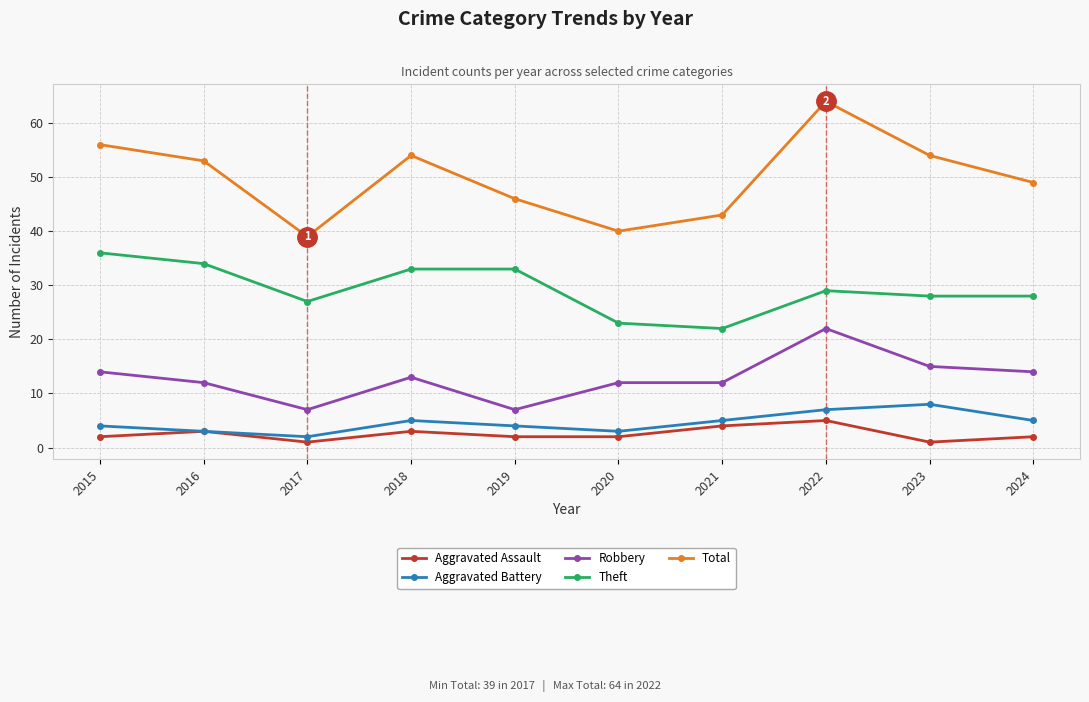

True or false: Theft and Robbery cross at least once.

False